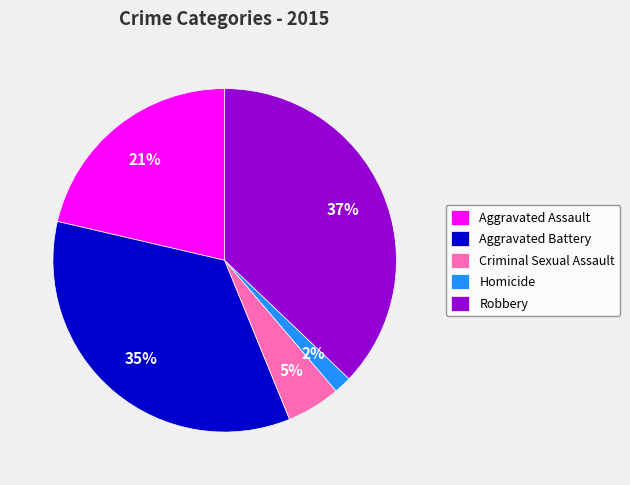

Is it true that Criminal Sexual Assault is 1% of the pie?

False